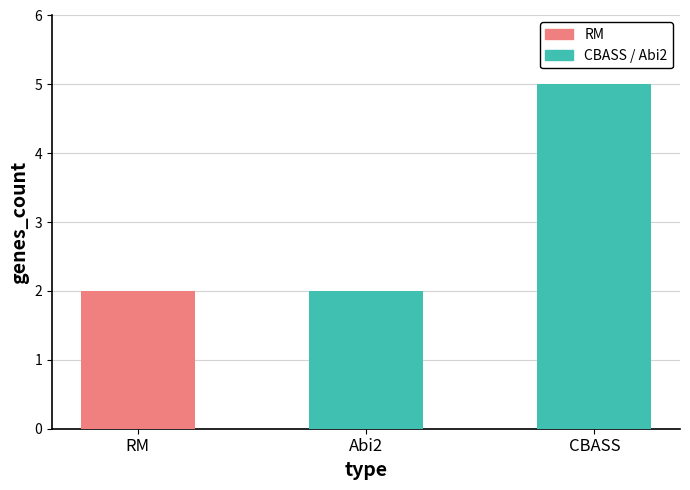

What is the sum of all values?

9